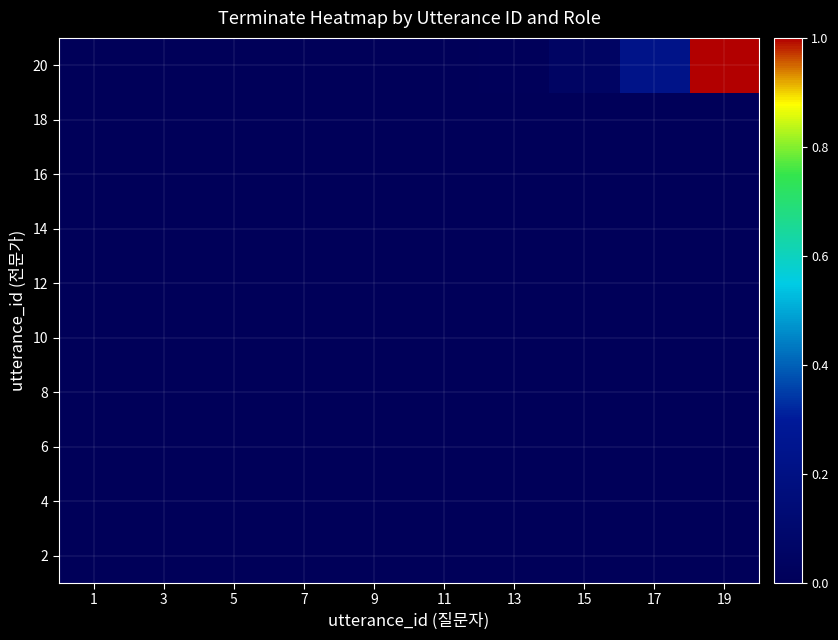

Reading left to right, what are all the values shown in this chart?

2: 1=0.0	3=0.0	5=0.0	7=0.0	9=0.0	11=0.0	13=0.0	15=0.0	17=0.0	19=0.0
4: 1=0.0	3=0.0	5=0.0	7=0.0	9=0.0	11=0.0	13=0.0	15=0.0	17=0.0	19=0.0
6: 1=0.0	3=0.0	5=0.0	7=0.0	9=0.0	11=0.0	13=0.0	15=0.0	17=0.0	19=0.0
8: 1=0.0	3=0.0	5=0.0	7=0.0	9=0.0	11=0.0	13=0.0	15=0.0	17=0.0	19=0.0
10: 1=0.0	3=0.0	5=0.0	7=0.0	9=0.0	11=0.0	13=0.0	15=0.0	17=0.0	19=0.0
12: 1=0.0	3=0.0	5=0.0	7=0.0	9=0.0	11=0.0	13=0.0	15=0.0	17=0.0	19=0.0
14: 1=0.0	3=0.0	5=0.0	7=0.0	9=0.0	11=0.0	13=0.0	15=0.0	17=0.0	19=0.0
16: 1=0.0	3=0.0	5=0.0	7=0.0	9=0.0	11=0.0	13=0.0	15=0.0	17=0.0	19=0.0
18: 1=0.0	3=0.0	5=0.0	7=0.0	9=0.0	11=0.0	13=0.0	15=0.0	17=0.0	19=0.0
20: 1=0.0	3=0.0	5=0.0	7=0.0	9=0.0	11=0.0	13=0.0	15=0.0	17=0.2	19=1.0